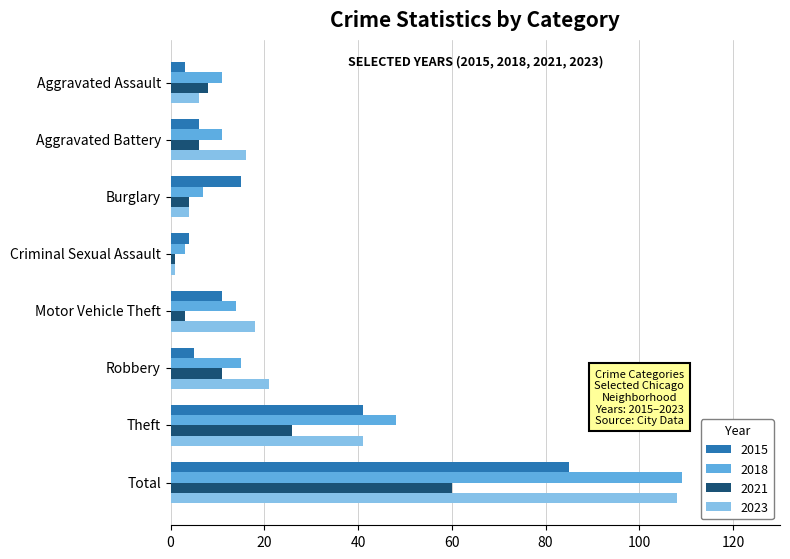

What is the difference between the highest and lowest values at Motor Vehicle Theft?

15